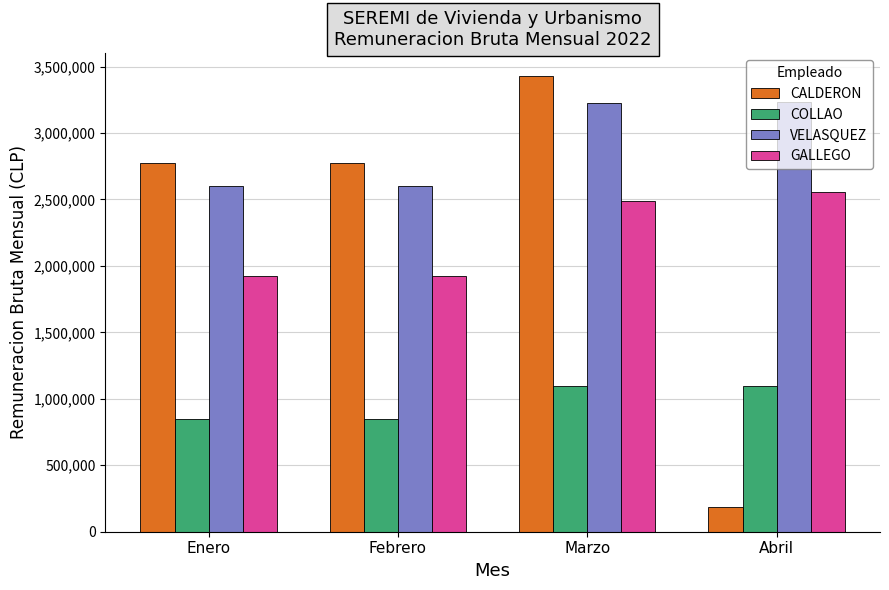

The value of COLLAO at Febrero is 1265319. True or false?

False